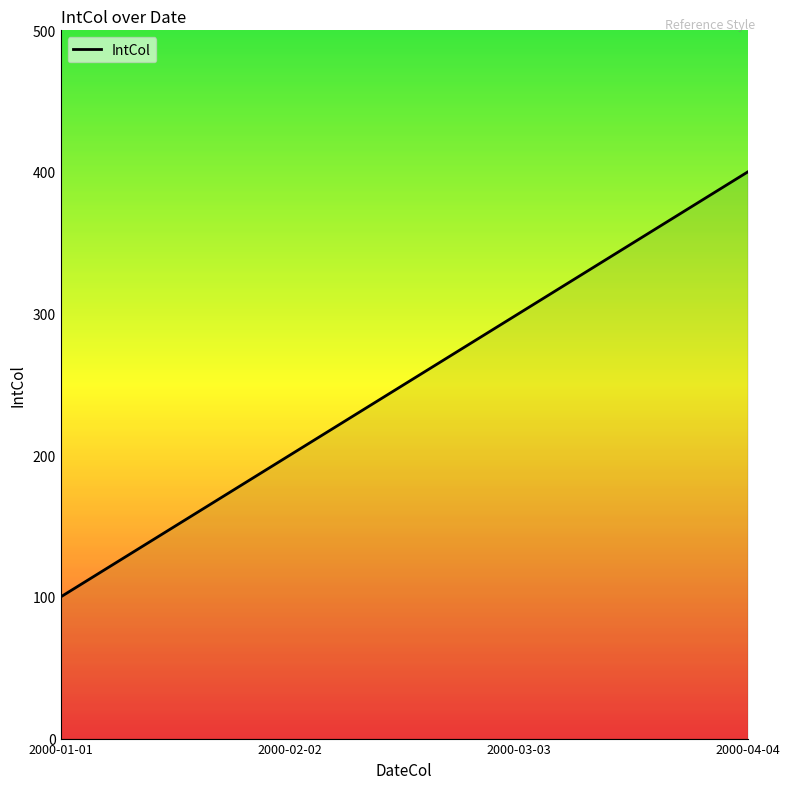

What is the ratio of the value at 2000-01-01 to the value at 2000-02-02?

0.5